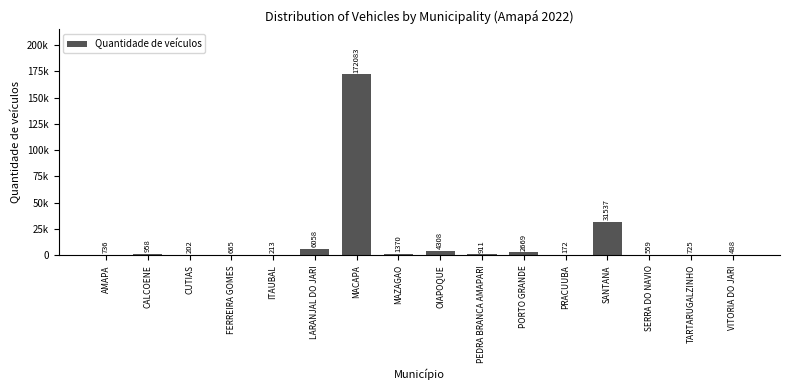

What is the maximum value shown in the chart?

172083